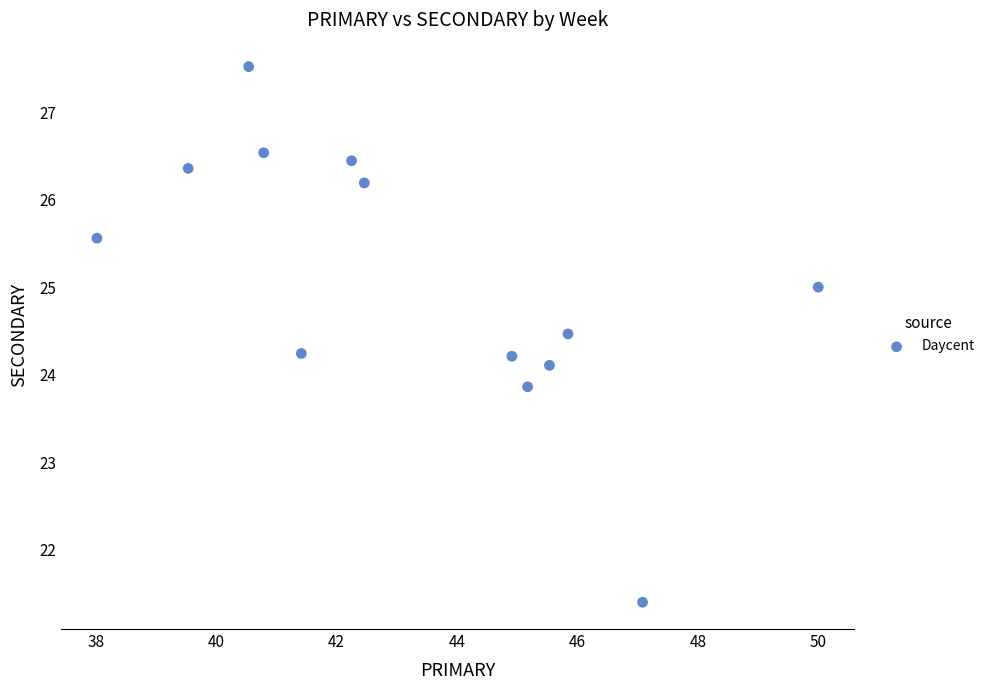

What is the range of X values (max minus min)?

12.0